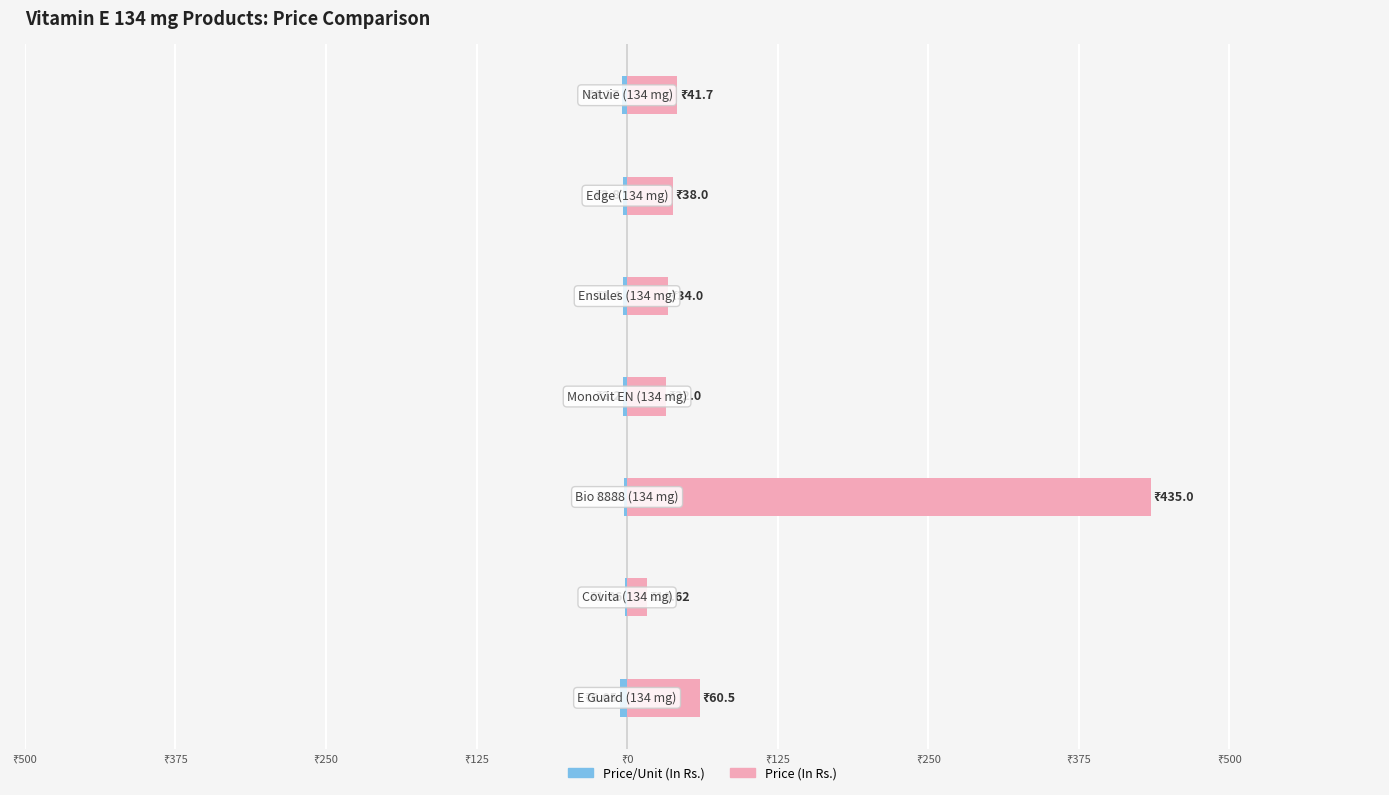

Reading left to right, what are all the values shown in this chart?

Price/Unit (In Rs.): -6.0	-1.7	-2.9	-3.2	-3.4	-3.8	-4.2
Price (In Rs.): 60.5	16.6	435.0	32.0	34.0	38.0	41.7